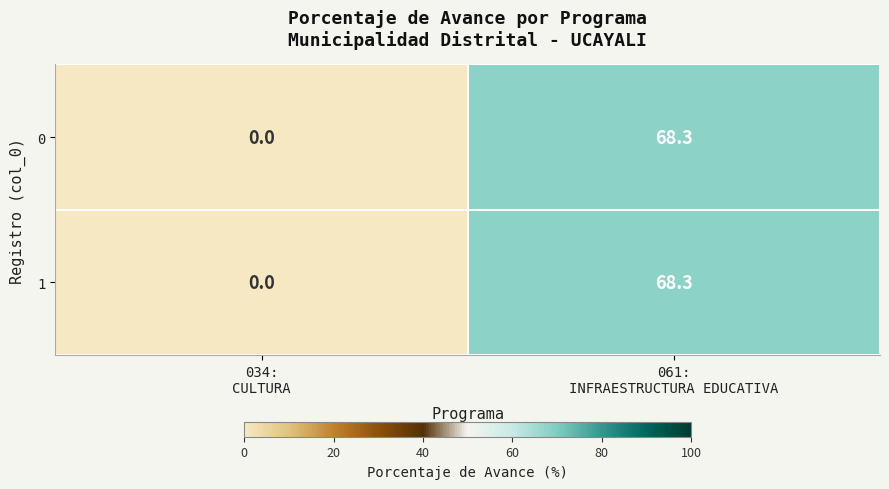

What is the sum of all 0 values?

68.3